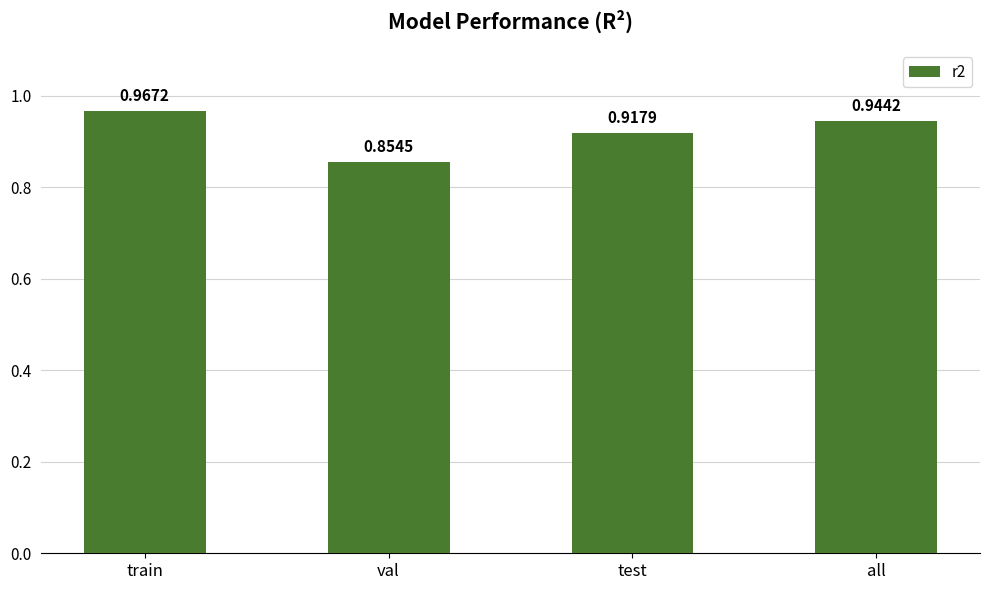

What is the label of the 1st bar from the right?

all